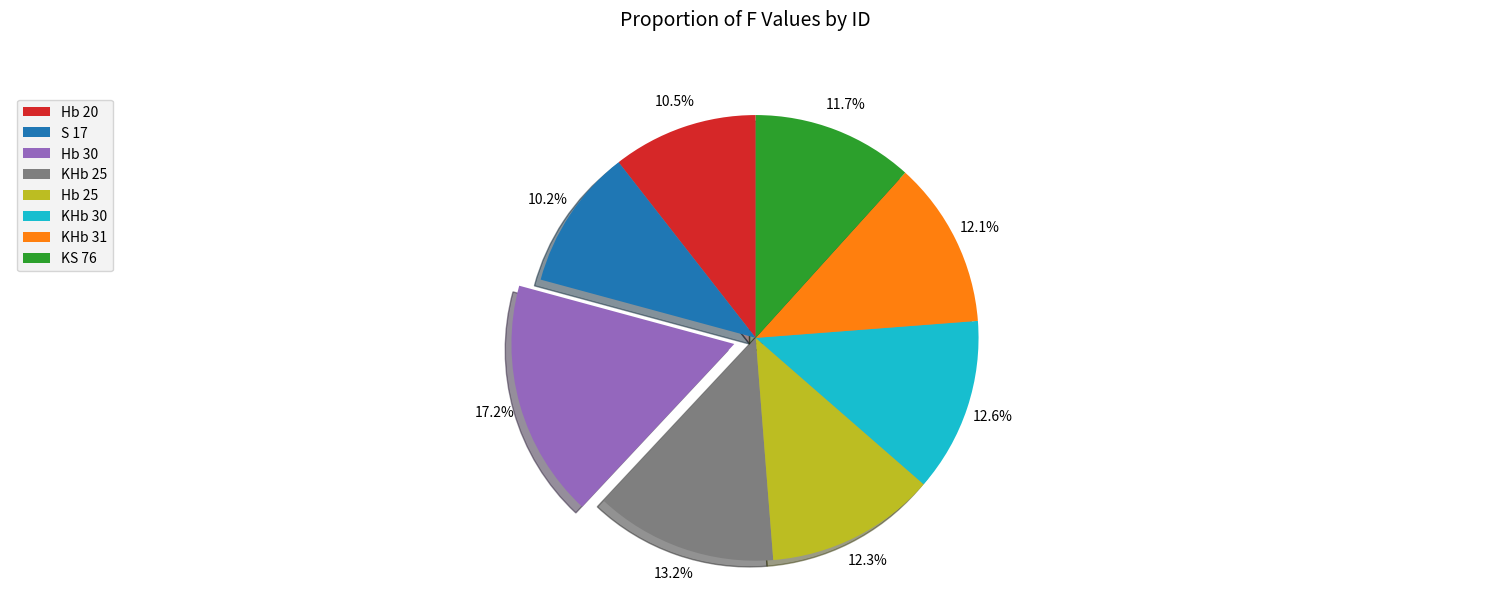

Does any single category account for the majority?

No